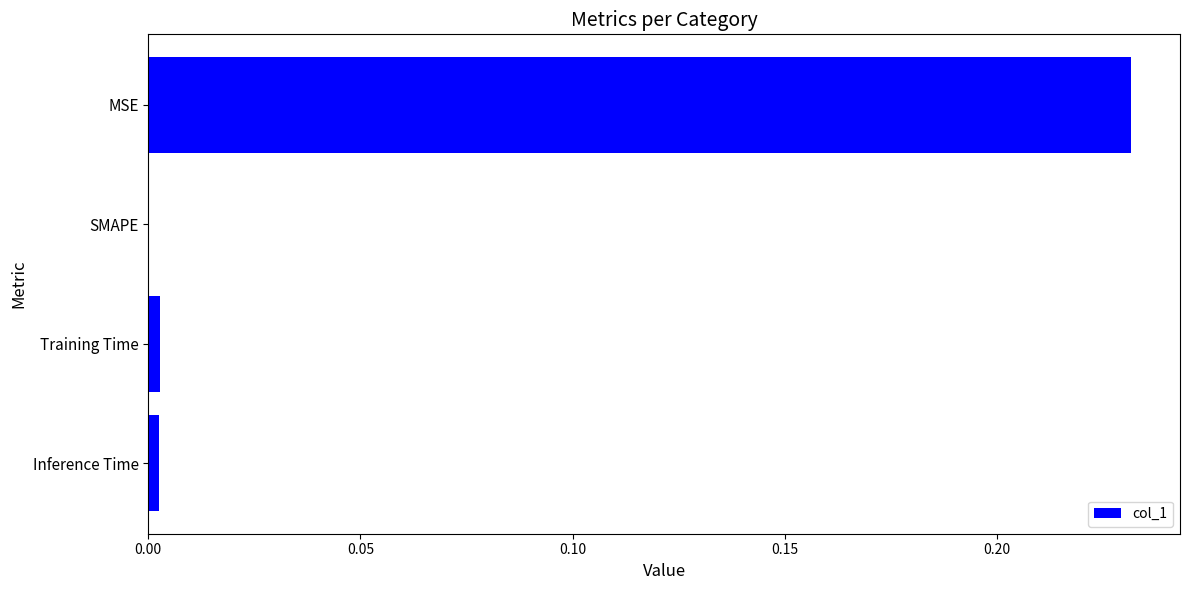

True or false: the data shows 0.1 at MSE.

False